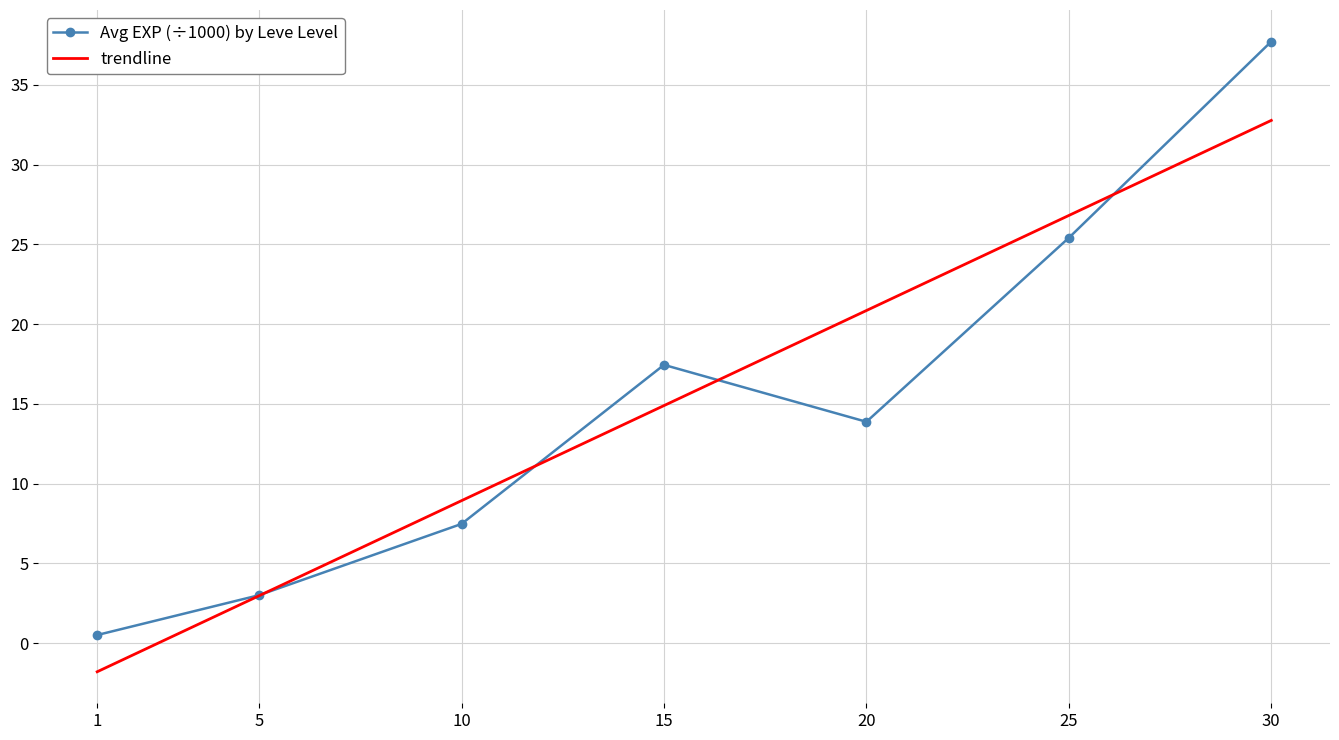

What is the approximate value of Avg EXP (÷1000) by Leve Level at 1?

0.5